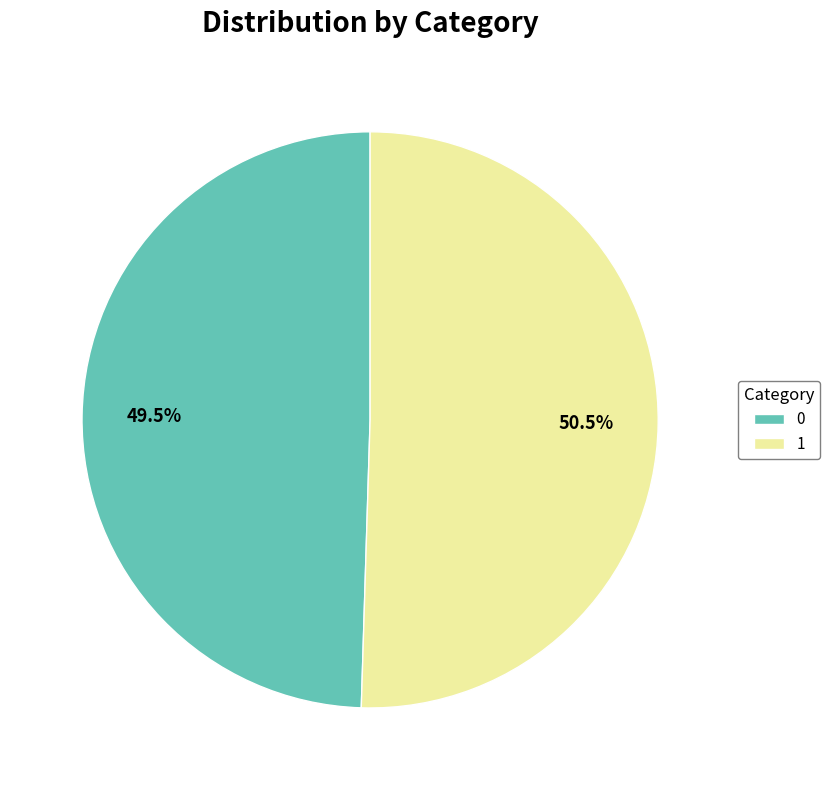

Which category has the biggest portion of the pie?

1